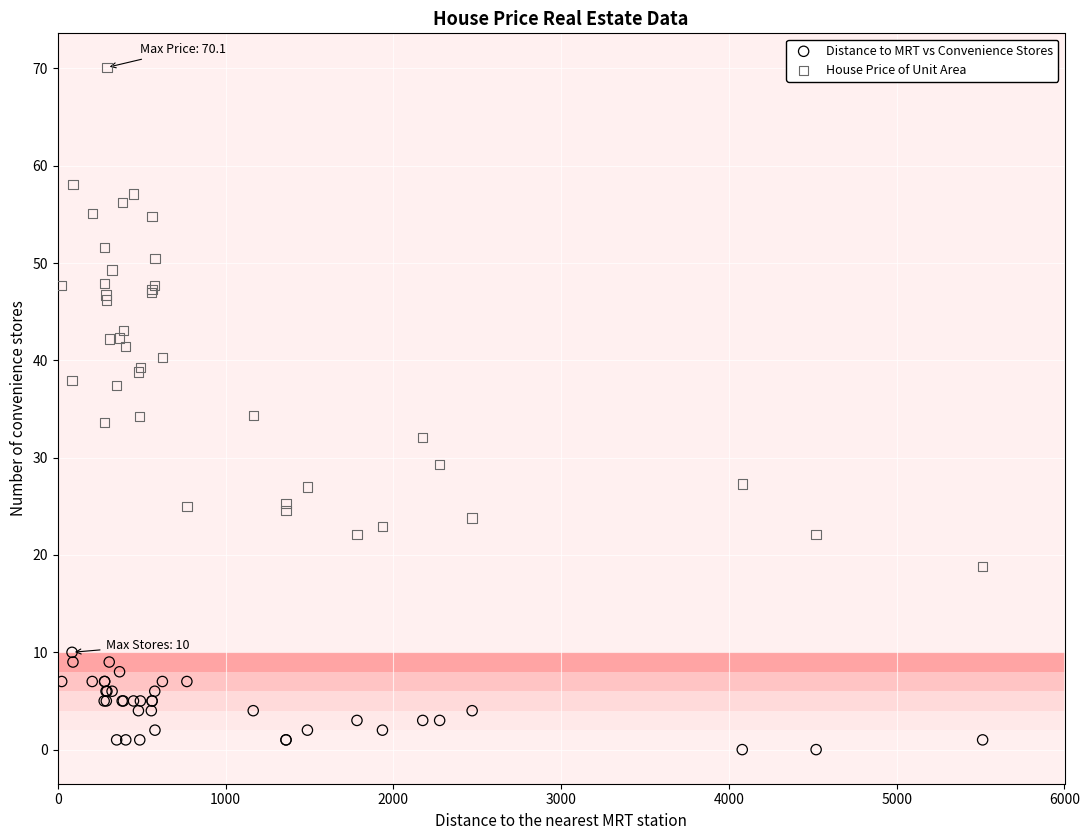

What is the X range (max minus min) for the scatter plot?

5488.7